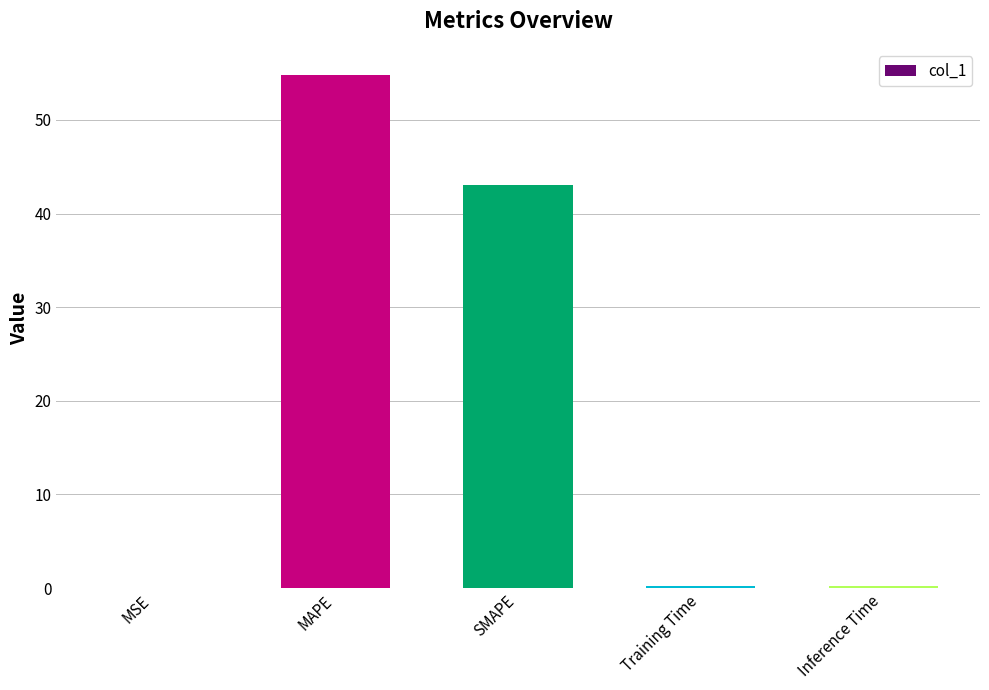

True or false: the data shows 0.2 at Inference Time.

True